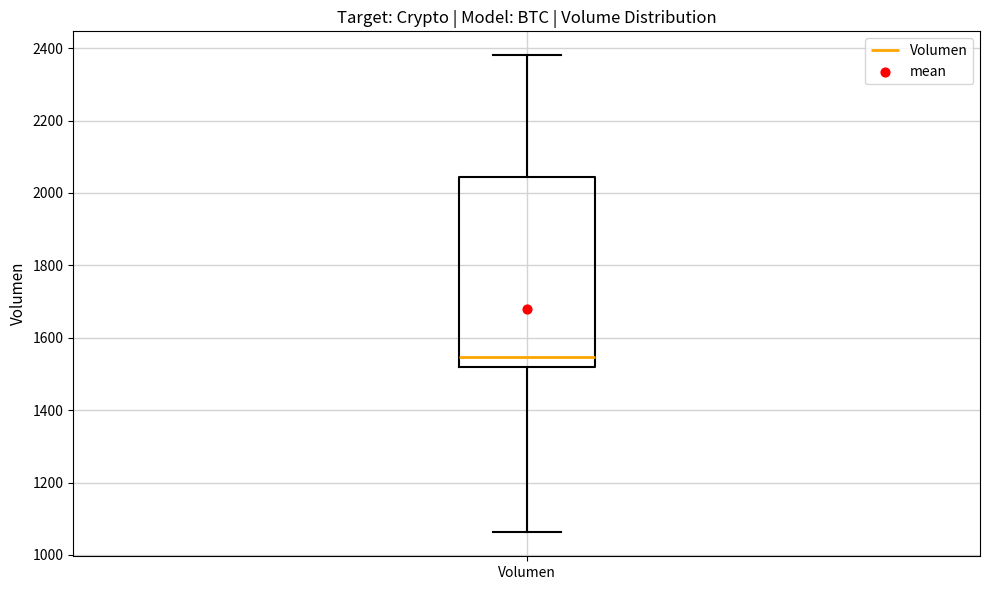

Transcribe this box plot: give where the median line is, the range the box spans, and where the two whiskers end, as read against the y-axis. The values are not printed on the chart, so give them approximately, as read against the axis.

median 1540, box 1520 to 2040, whiskers 1060 to 2380